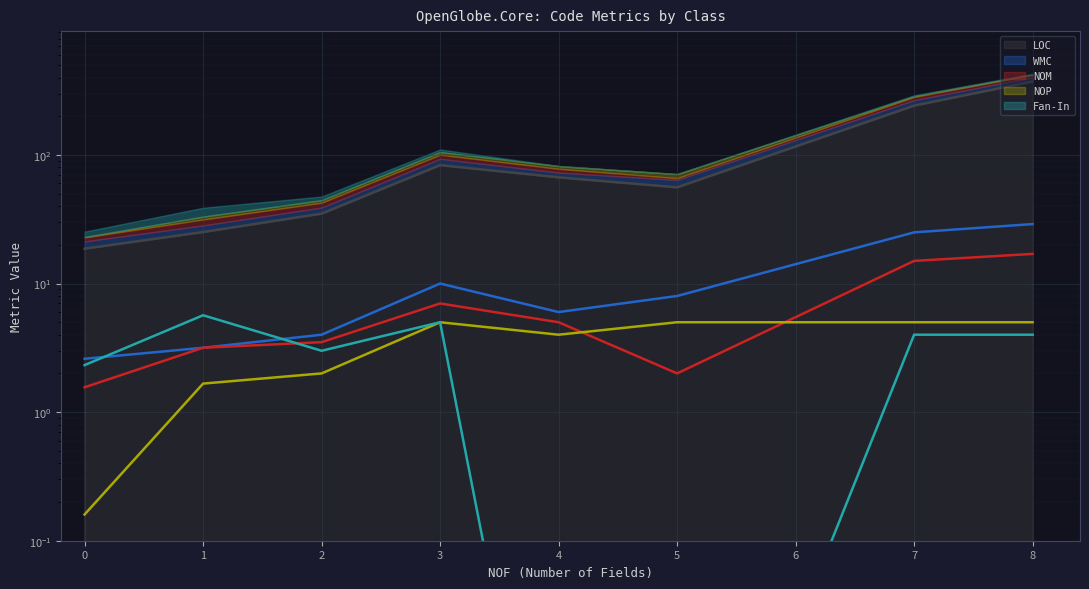

How many data points in Fan-In (line) are above 4?

2